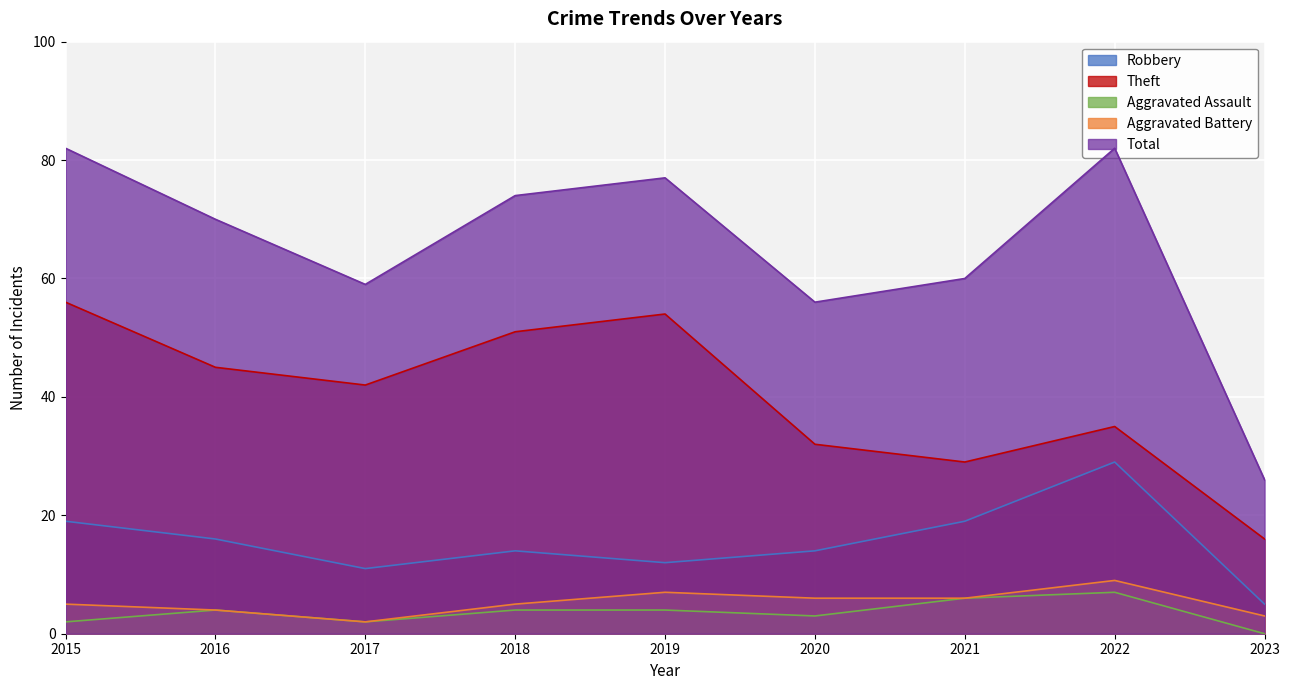

True or false: Aggravated Battery and Robbery cross at least once.

False